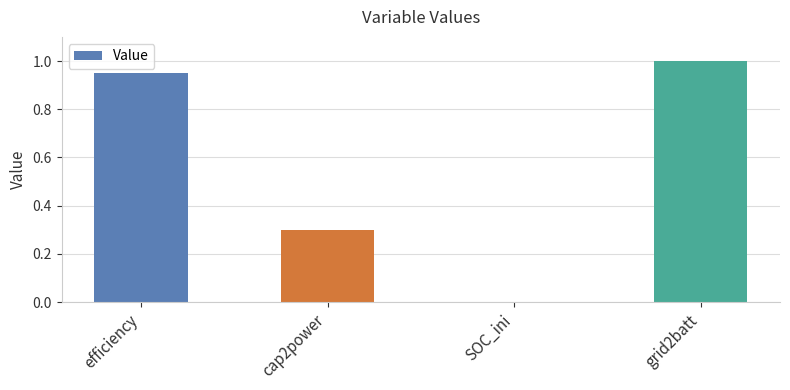

Read the value at grid2batt.

1.0